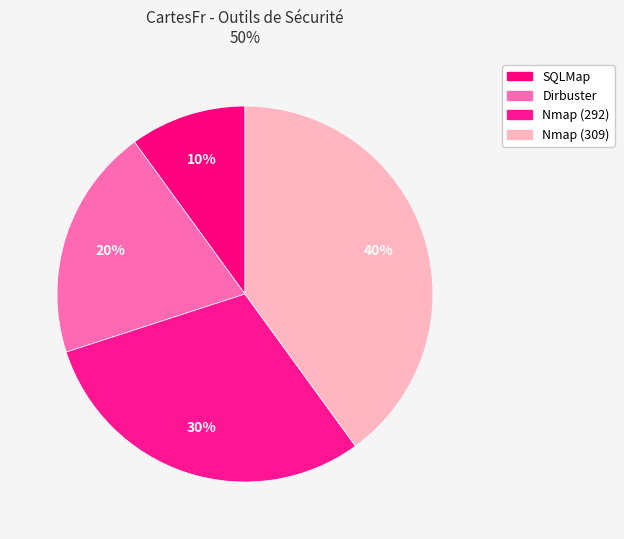

How many slices are in this pie chart?

4